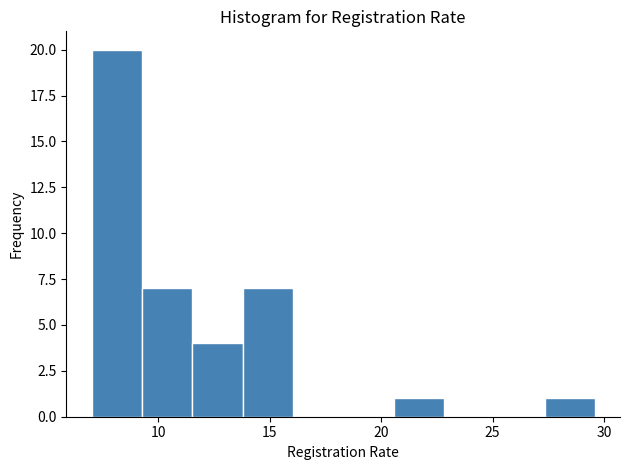

Reading left to right, transcribe this chart: for each bar, give the range it covers on the x-axis and its height. Neither the bar edges nor the heights are printed on the chart, so give them approximately, as read against the axes.

7.0 to 9.5: 20
9.5 to 11.5: 7
11.5 to 14.0: 4
14.0 to 16.0: 7
16.0 to 18.5: 0
18.5 to 20.5: 0
20.5 to 23.0: 1
23.0 to 25.0: 0
25.0 to 27.5: 0
27.5 to 29.5: 1